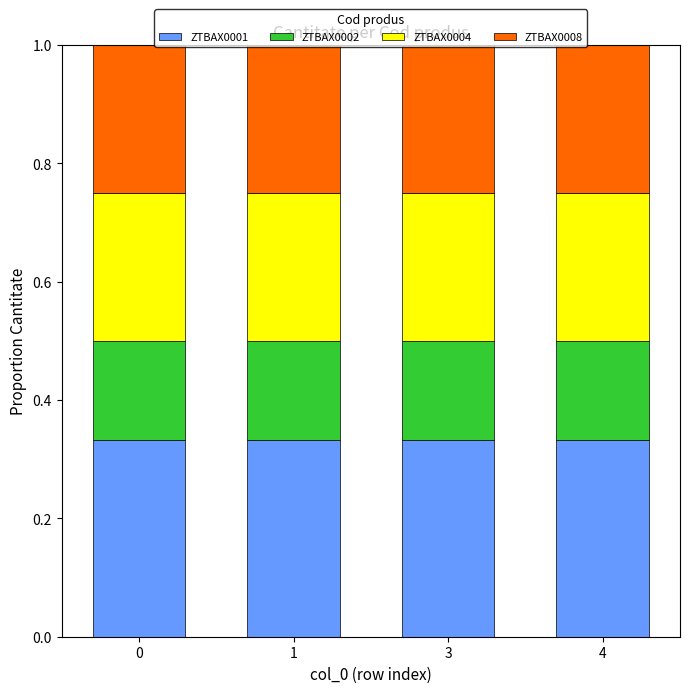

What is the sum of the ZTBAX0001 values at 3 and 1?

0.7